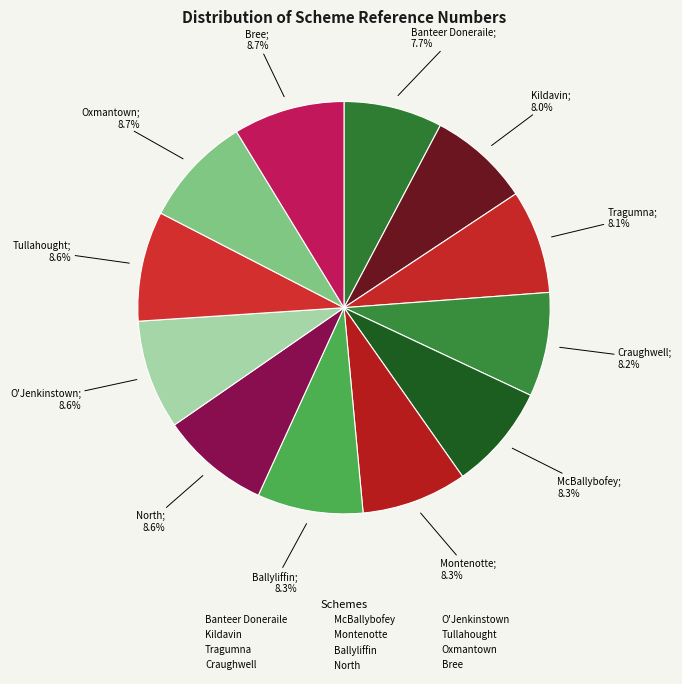

To the nearest percent, what is the combined percentage of O'Jenkinstown and Craughwell?

17%